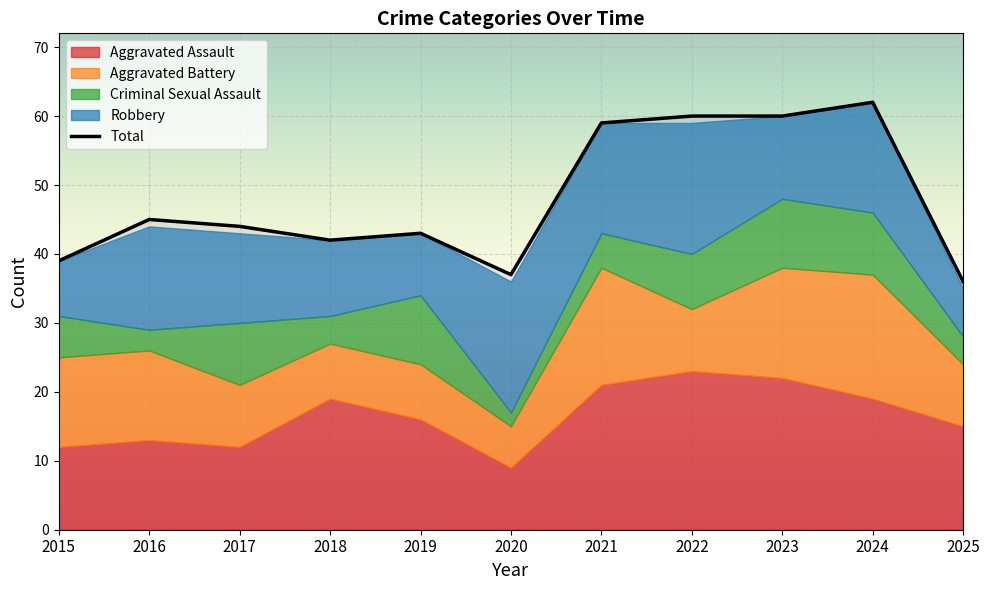

Reading right to left, list all the values displayed in this chart.

Aggravated Assault: 2025=15	2024=19	2023=22	2022=23	2021=21	2020=9	2019=16	2018=19	2017=12	2016=13	2015=12
Aggravated Battery: 2025=9	2024=18	2023=16	2022=9	2021=17	2020=6	2019=8	2018=8	2017=9	2016=13	2015=13
Criminal Sexual Assault: 2025=4	2024=9	2023=10	2022=8	2021=5	2020=2	2019=10	2018=4	2017=9	2016=3	2015=6
Robbery: 2025=7	2024=16	2023=12	2022=19	2021=16	2020=19	2019=9	2018=11	2017=13	2016=15	2015=8
Total: 2025=36	2024=62	2023=60	2022=60	2021=59	2020=37	2019=43	2018=42	2017=44	2016=45	2015=39